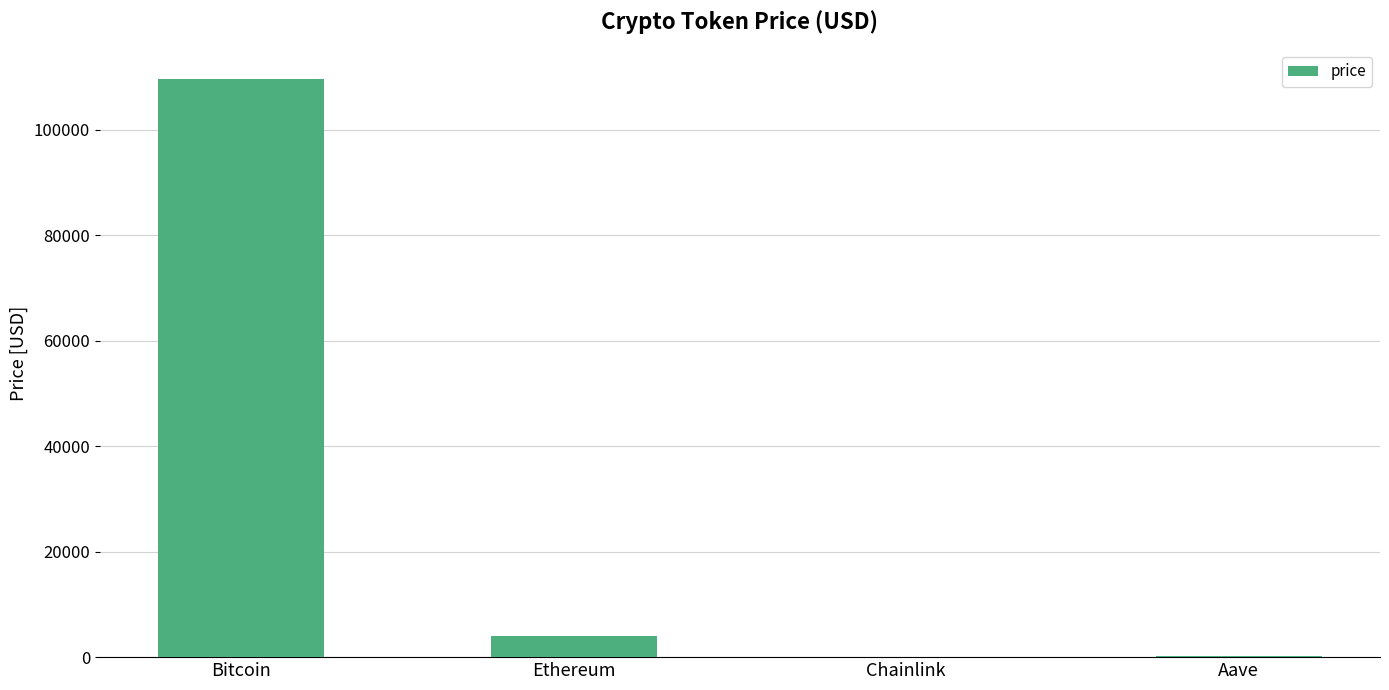

What is the change in value from Ethereum to Chainlink?

-4007.6